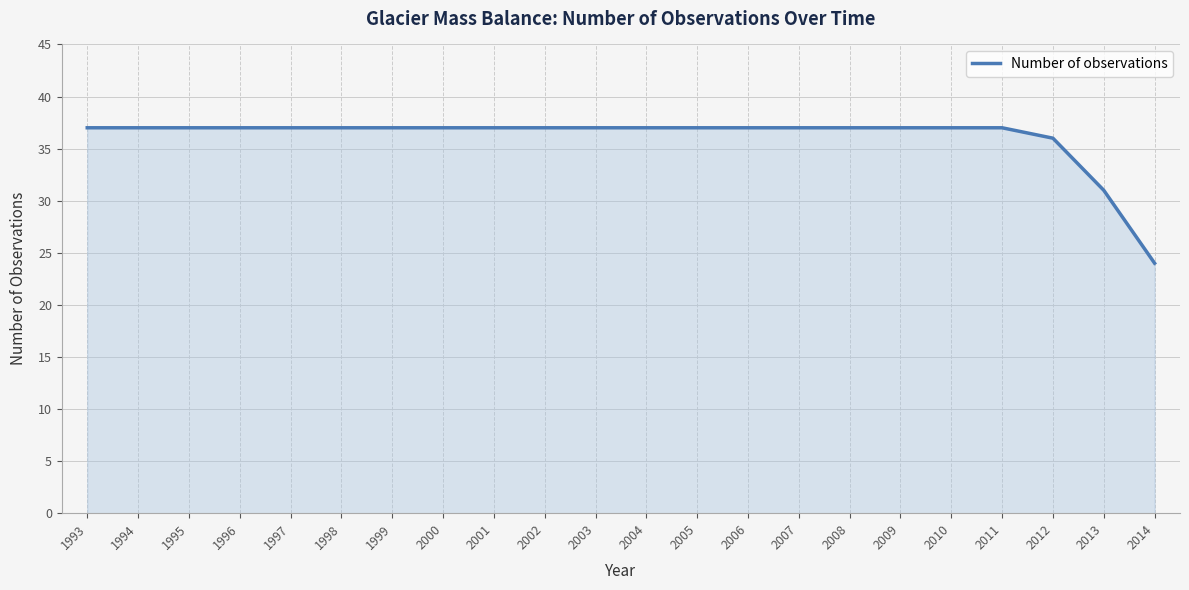

What is the approximate value at 2010, to the nearest 10?

40